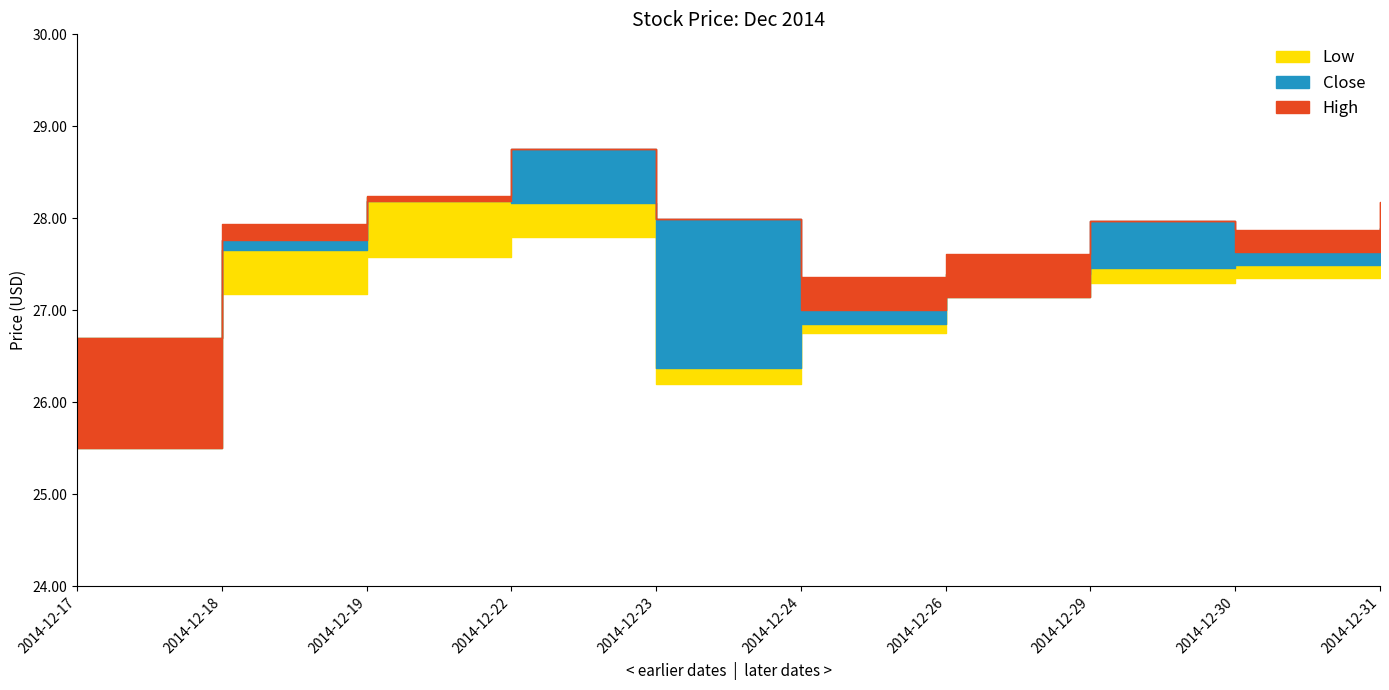

Does the chart display data point markers on the line(s)?

No